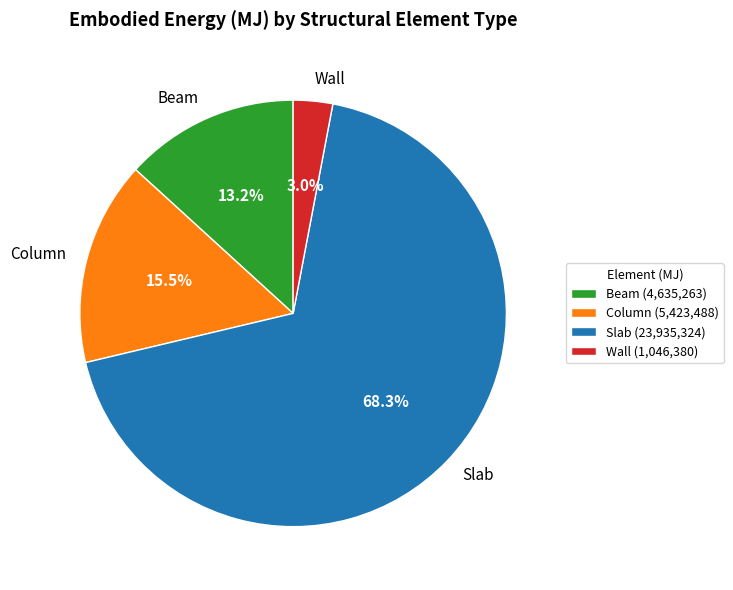

What is the majority slice?

Slab